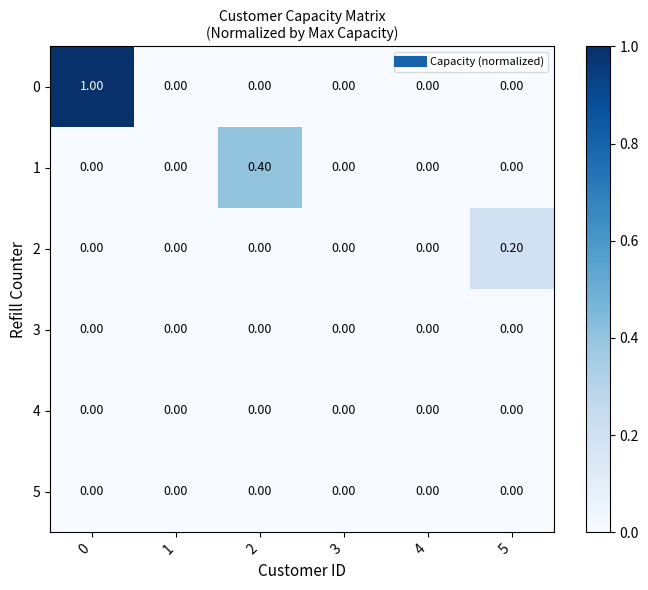

What is the greatest value displayed?

1.0